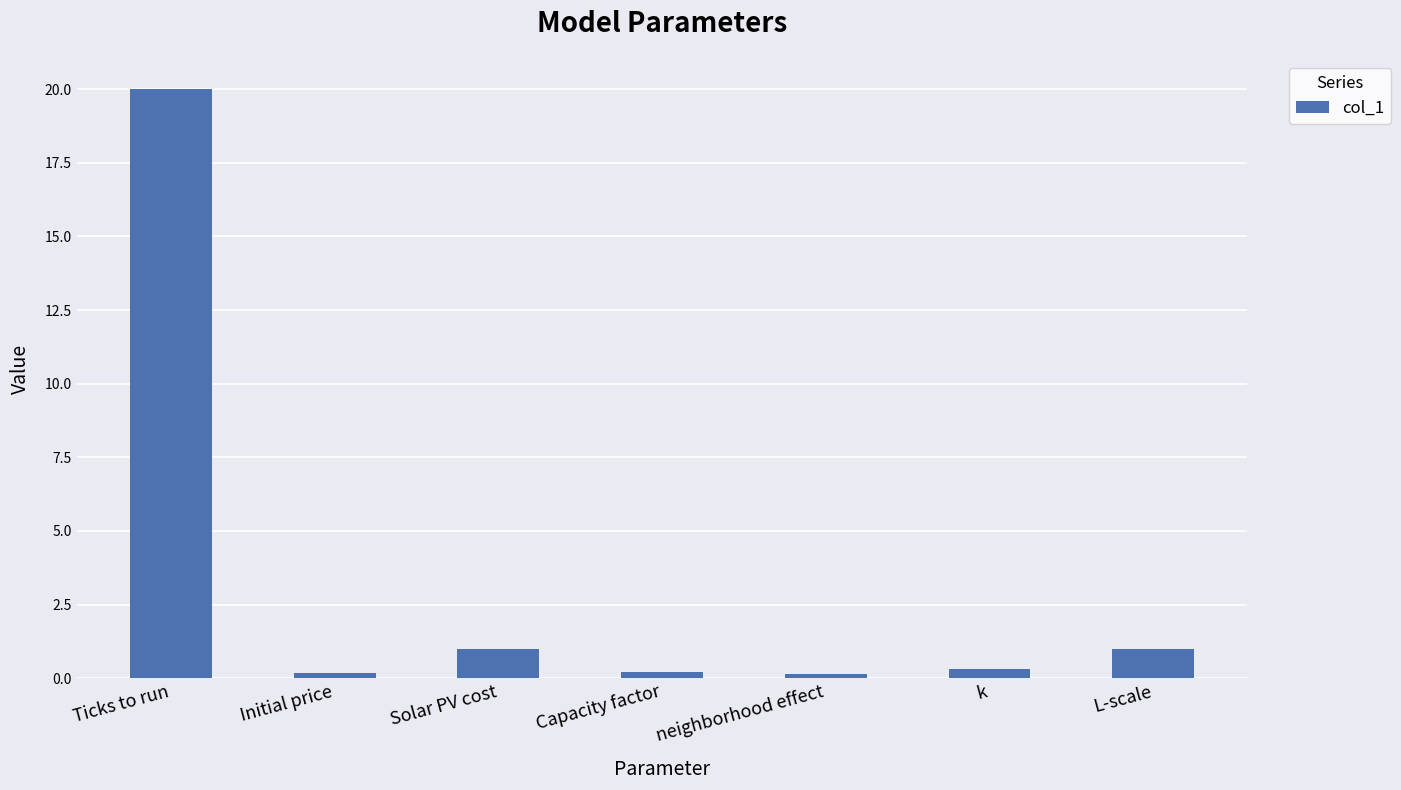

At which category does the chart reach its peak across all series?

Ticks to run